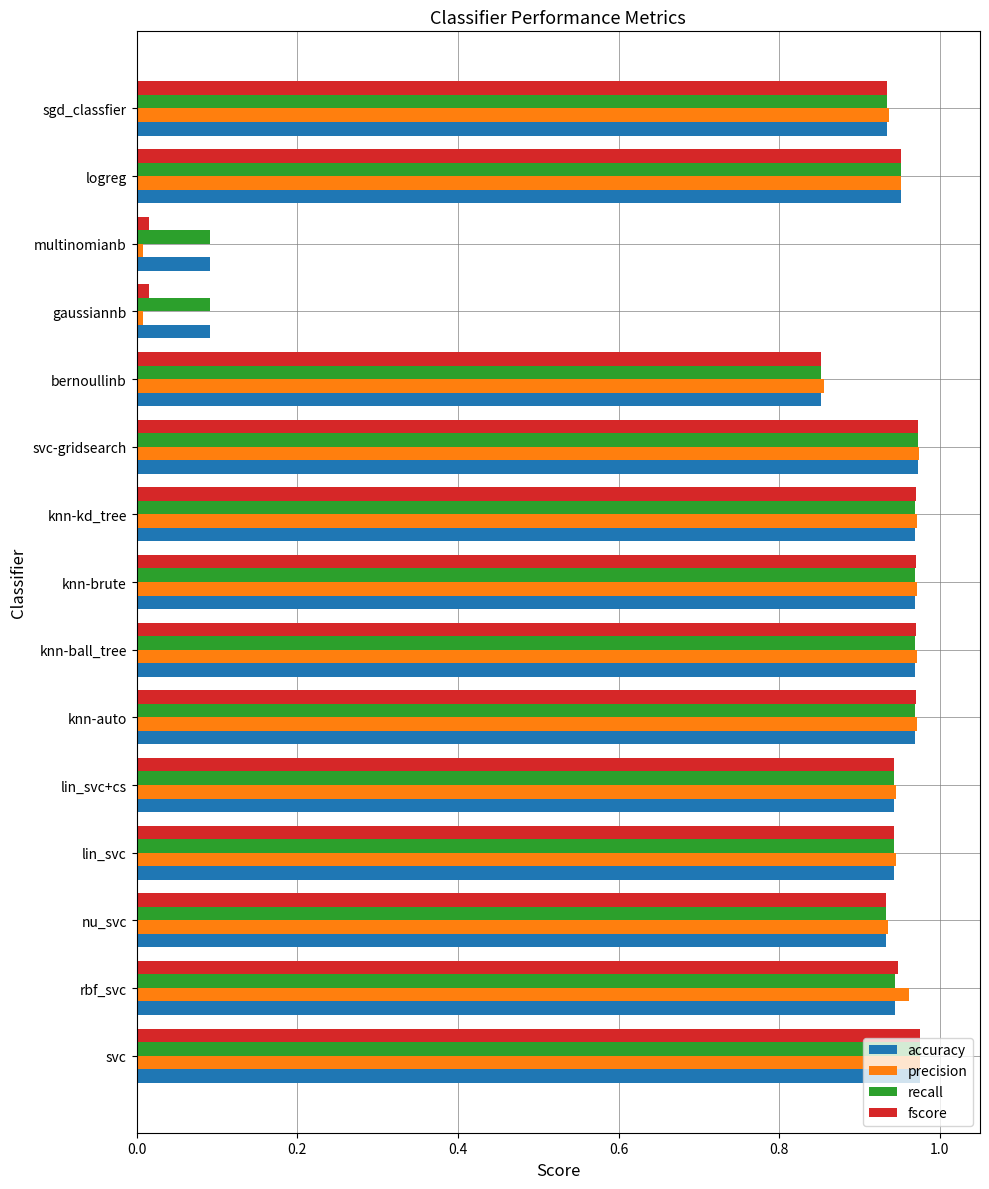

The value of recall at svc-gridsearch is 1.5. True or false?

False